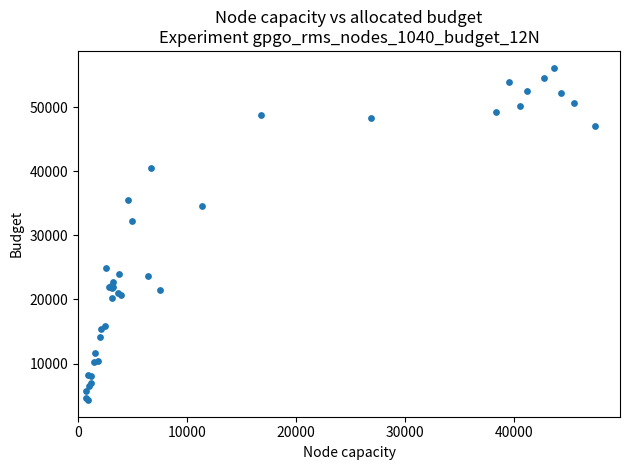

What Y value in the scatter plot is closest to 30234?

32202.0